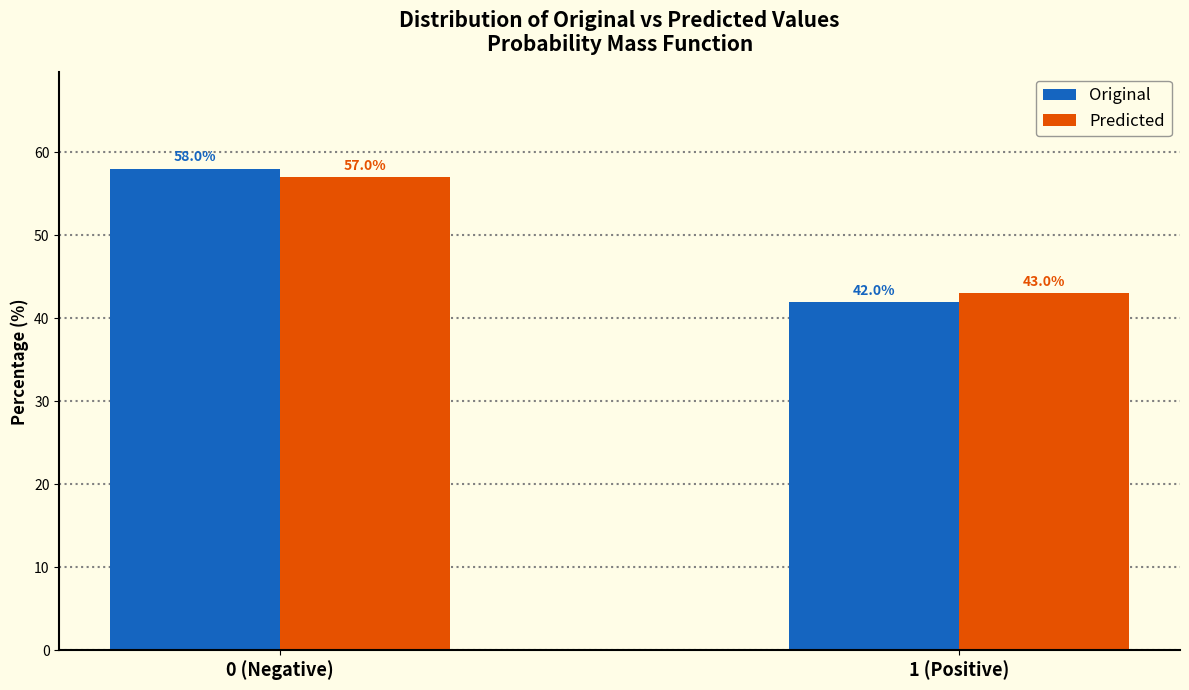

Reading right to left, transcribe all the data shown in this chart.

Original: 42.0	58.0
Predicted: 43.0	57.0